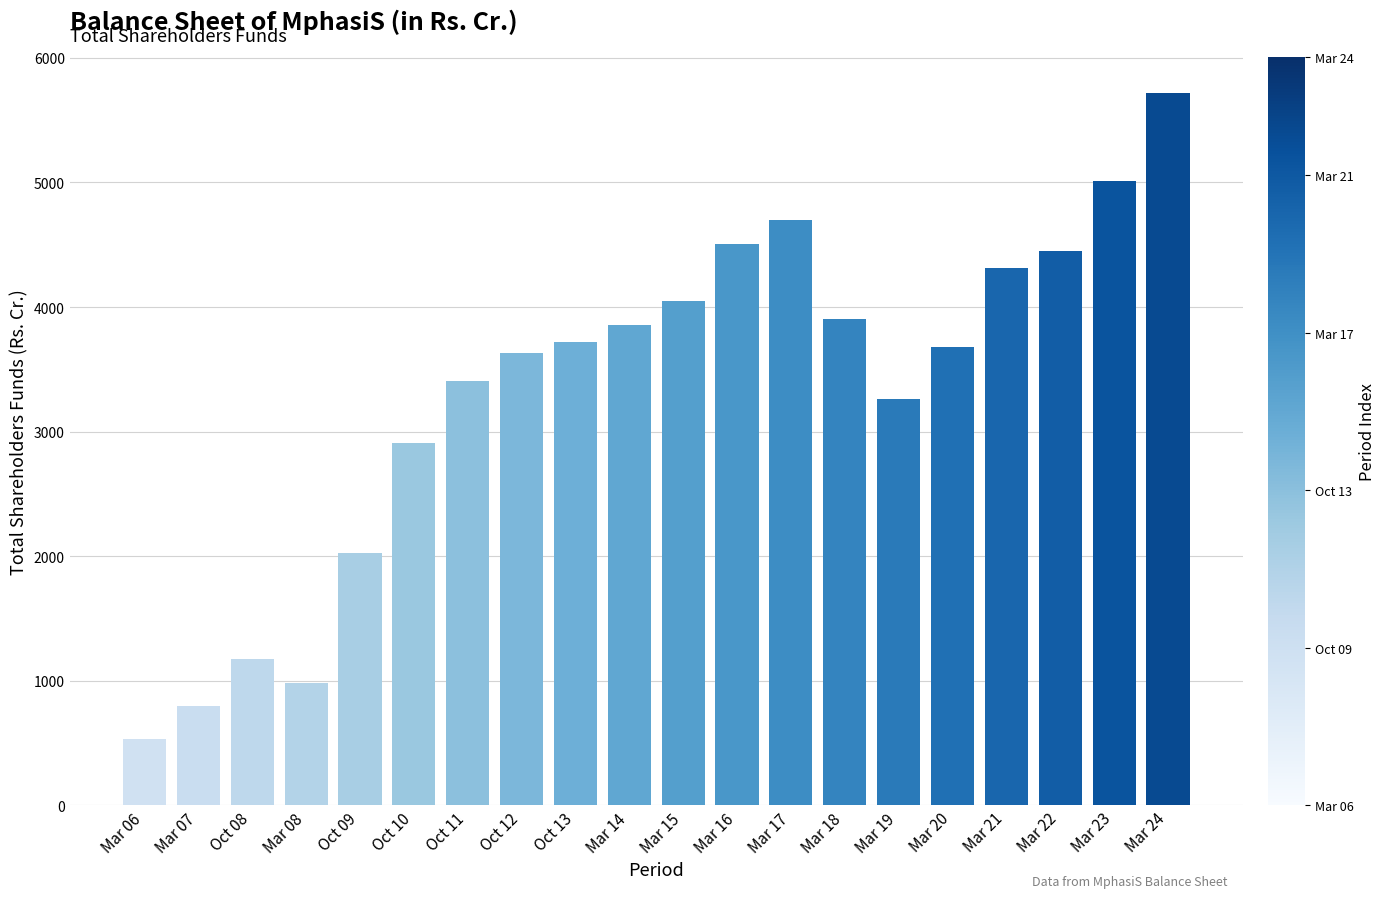

What is the sum of the values at Mar 16 and Mar 07?

5295.9